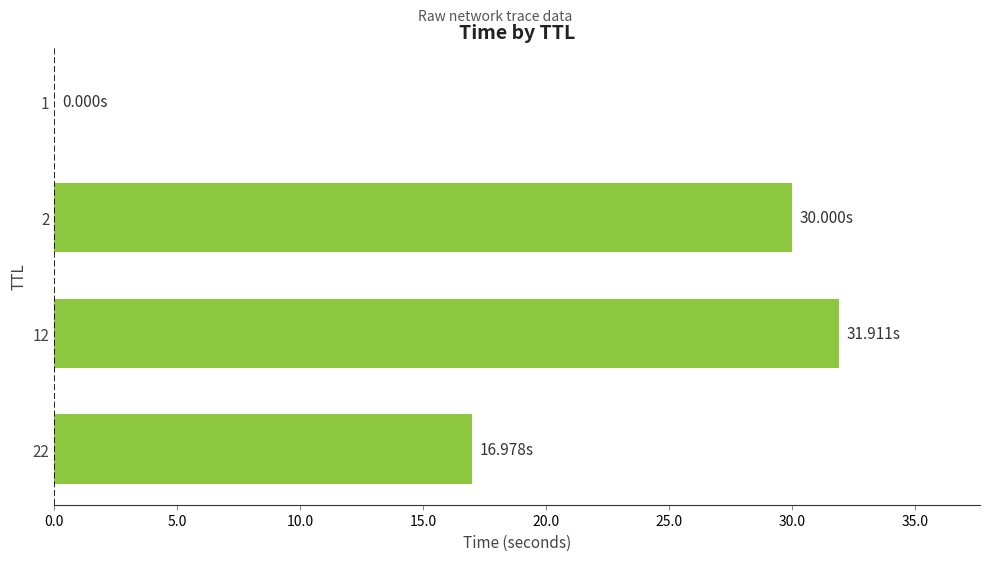

What is the change in value from 22 to 2?

+13.0